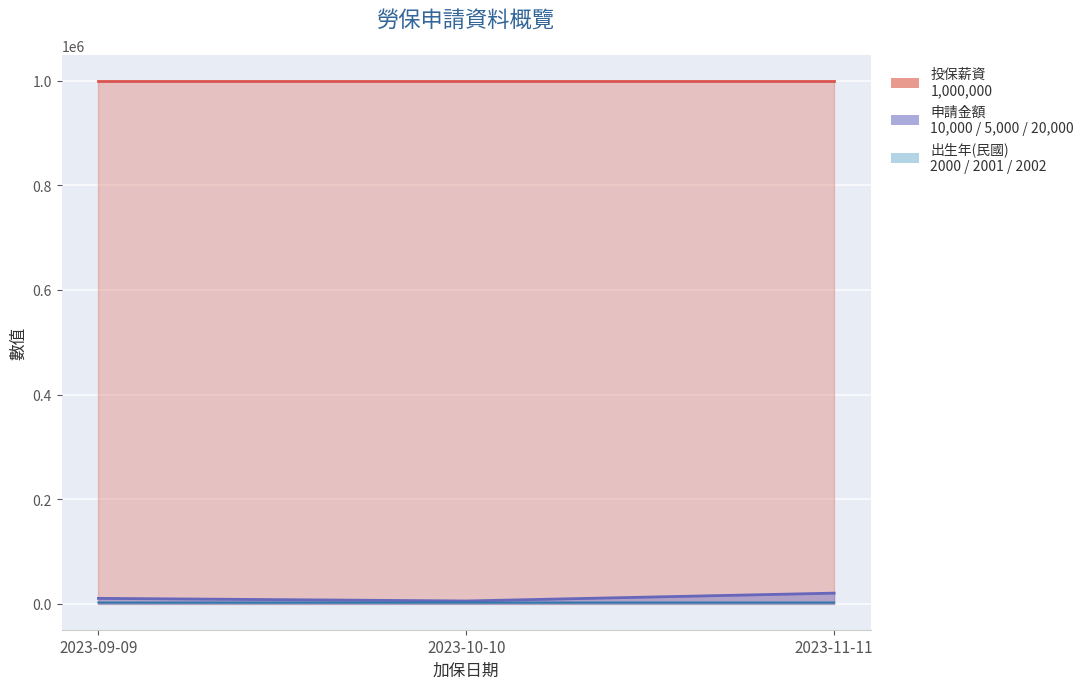

How many 申請金額 values are between 5000 and 20000?

3